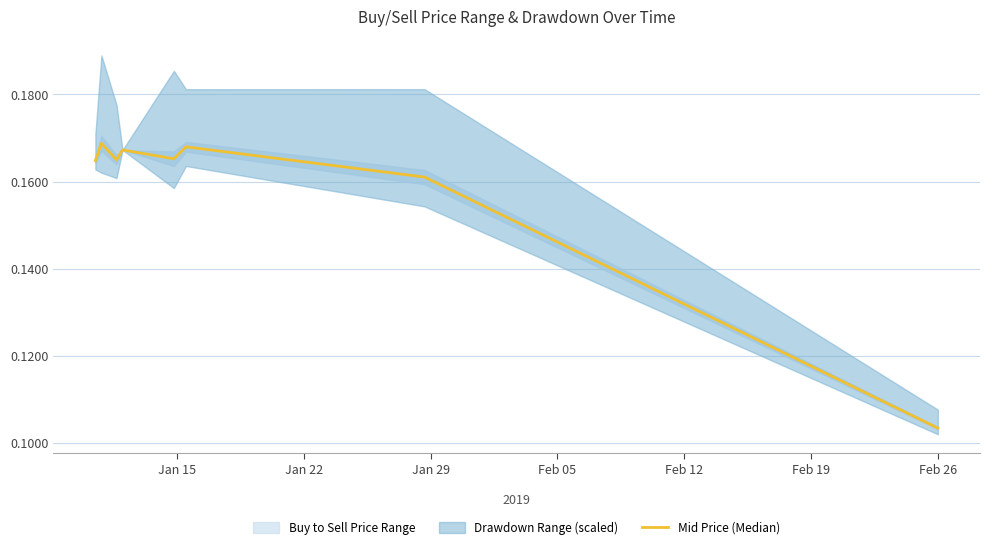

Between Jan 22 and Feb 26, which is larger?

Jan 22